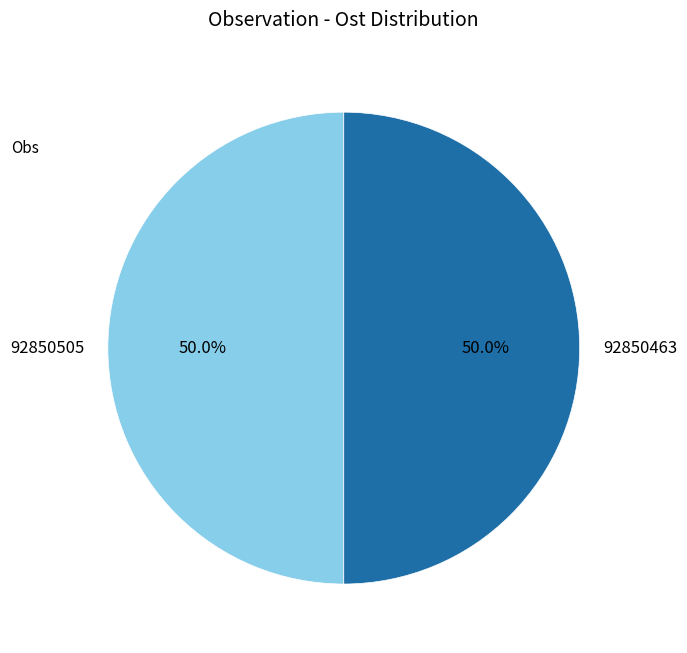

What percentage is the 92850505 slice, to the nearest percent?

50%